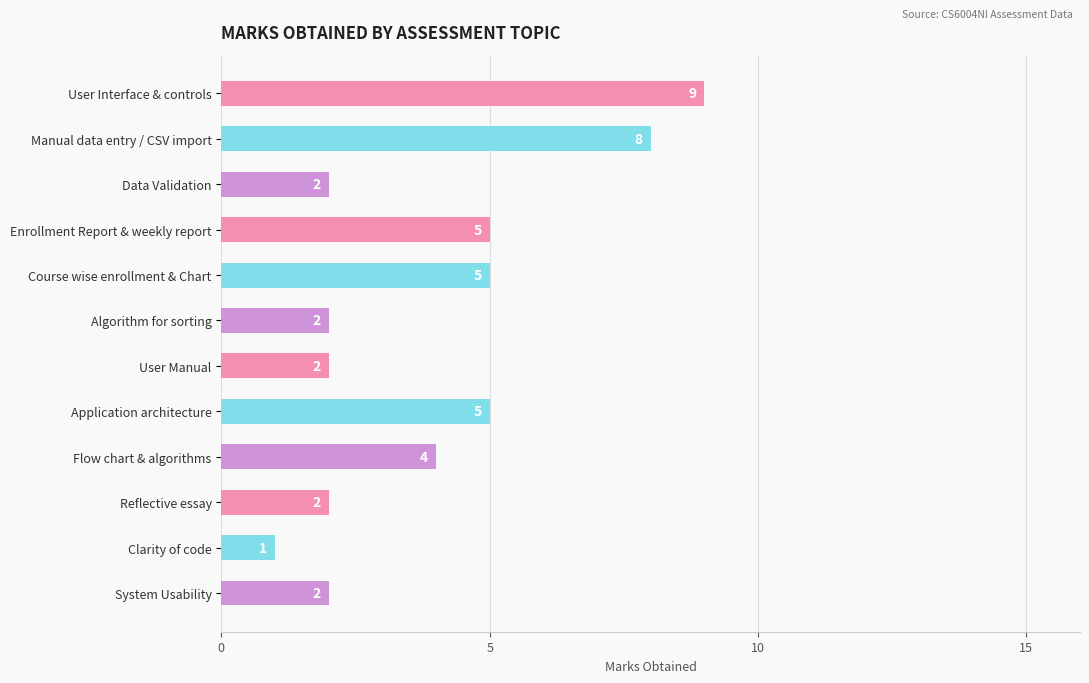

What is the sum of all values?

47